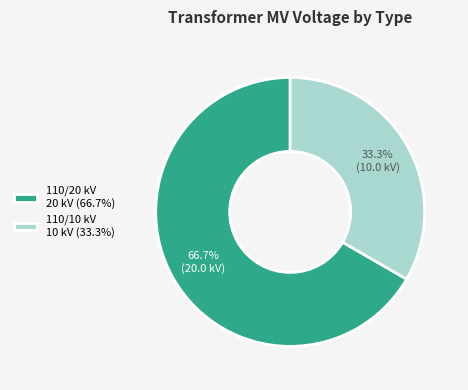

What is the smallest slice in the pie chart?

110/10 kV 10 kV (33.3%)